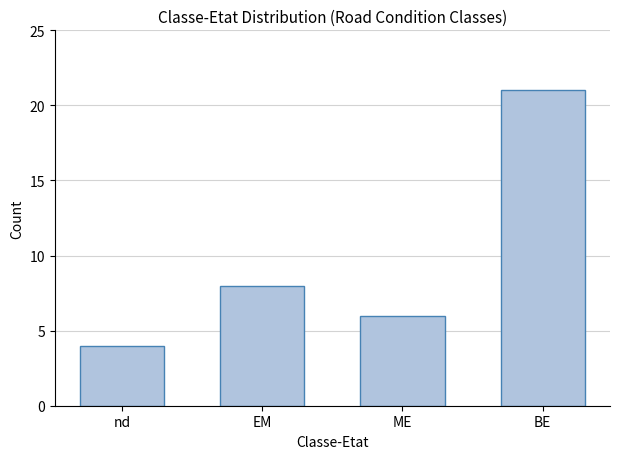

Is it true that the value at BE is 21?

True